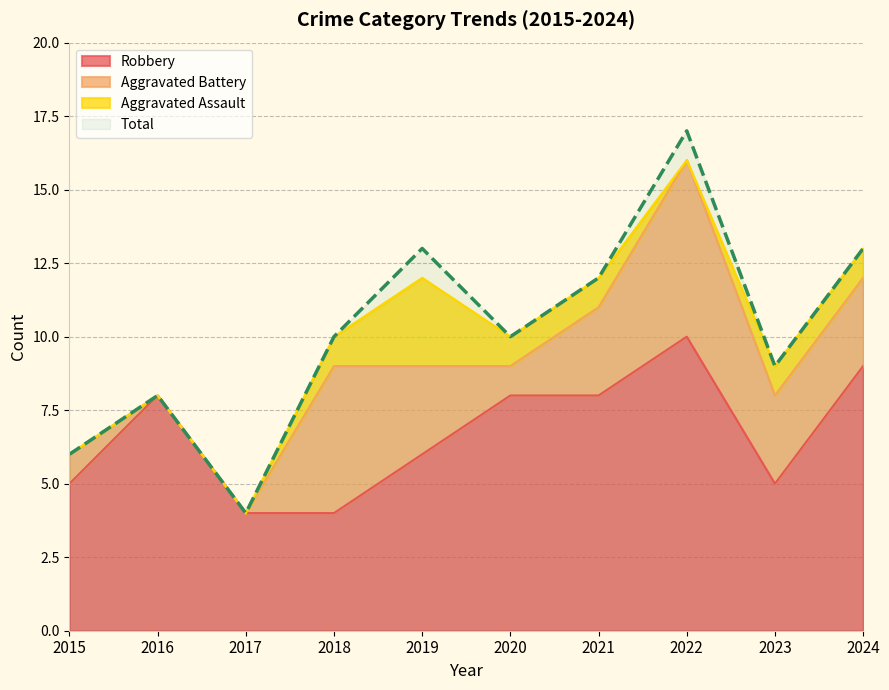

What is the value of the Total point at the 4th from the left?

10